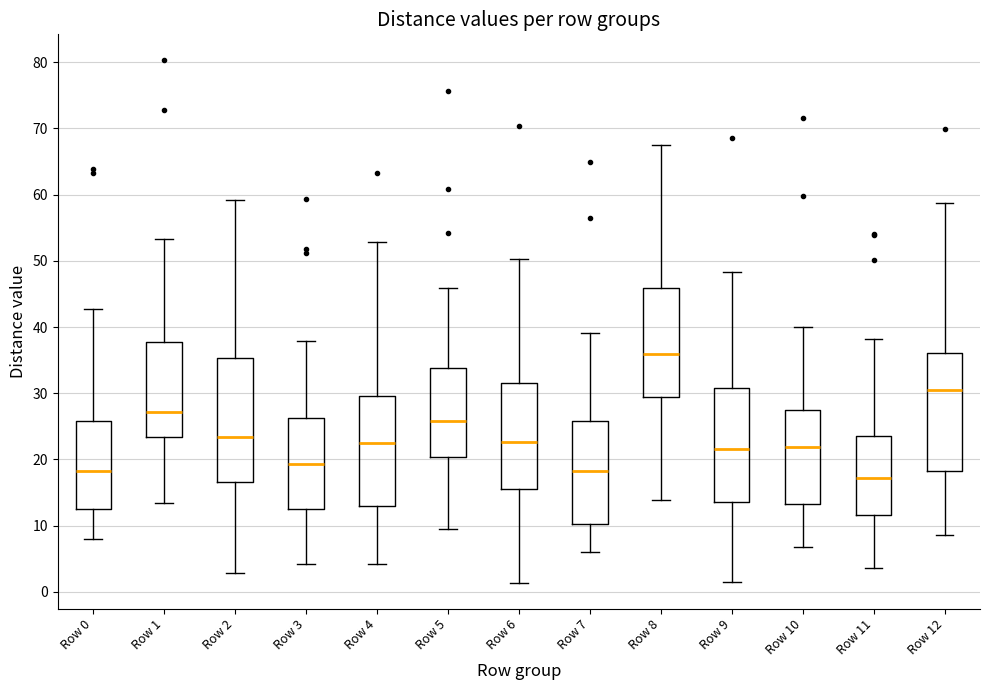

Reading left to right, read every box against the y-axis: the position of its median line, the range the box covers, and the ends of its whiskers. The values are not printed on the chart, so give them approximately, as read against the axis.

Row 0: median 18, box 12 to 26, whiskers 8 to 43
Row 1: median 27, box 23 to 38, whiskers 13 to 53
Row 2: median 23, box 17 to 35, whiskers 3 to 59
Row 3: median 19, box 12 to 26, whiskers 4 to 38
Row 4: median 22, box 13 to 30, whiskers 4 to 53
Row 5: median 26, box 20 to 34, whiskers 9 to 46
Row 6: median 23, box 16 to 31, whiskers 1 to 50
Row 7: median 18, box 10 to 26, whiskers 6 to 39
Row 8: median 36, box 29 to 46, whiskers 14 to 68
Row 9: median 22, box 14 to 31, whiskers 2 to 48
Row 10: median 22, box 13 to 28, whiskers 7 to 40
Row 11: median 17, box 12 to 23, whiskers 4 to 38
Row 12: median 31, box 18 to 36, whiskers 9 to 59